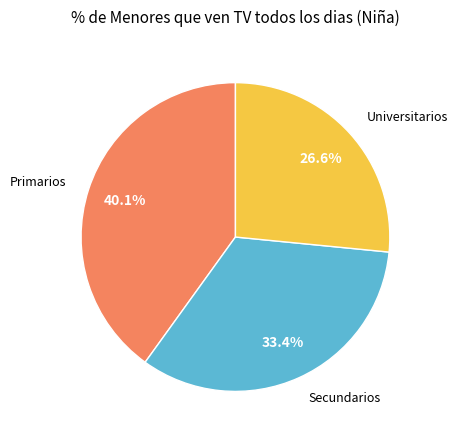

Does any single category account for the majority?

No